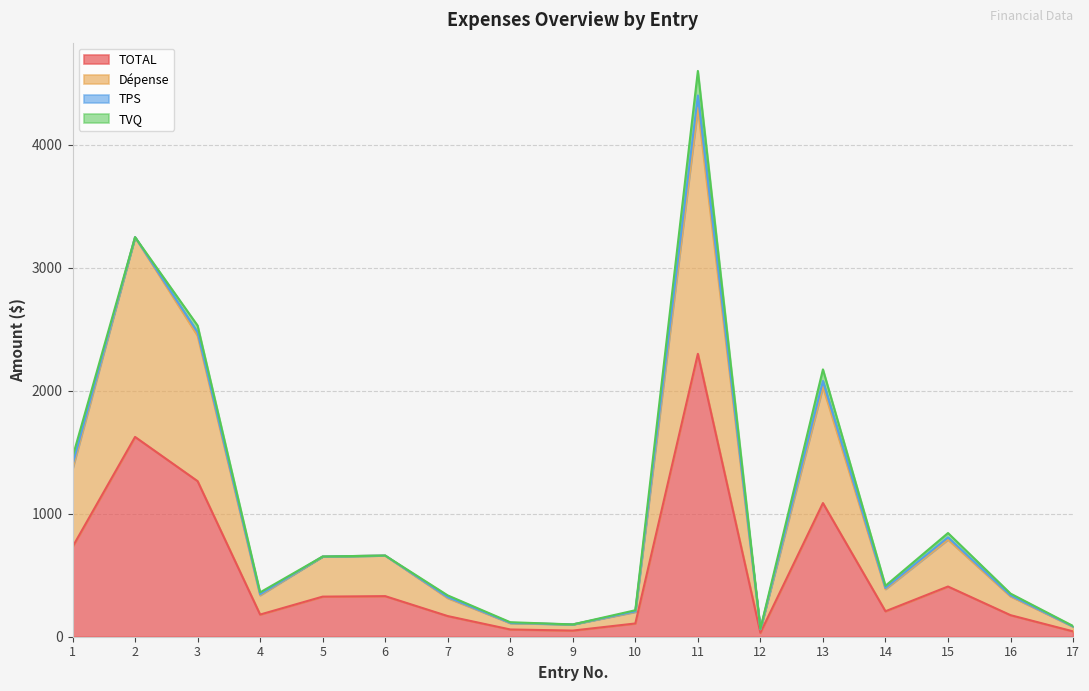

What is the maximum value for TOTAL?

2299.5